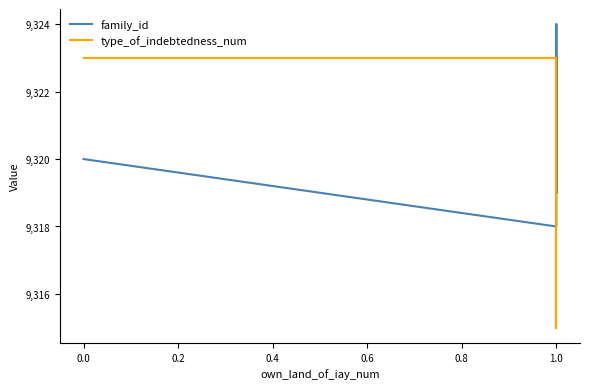

Which has a higher value, 1.0 or 0.0?

1.0